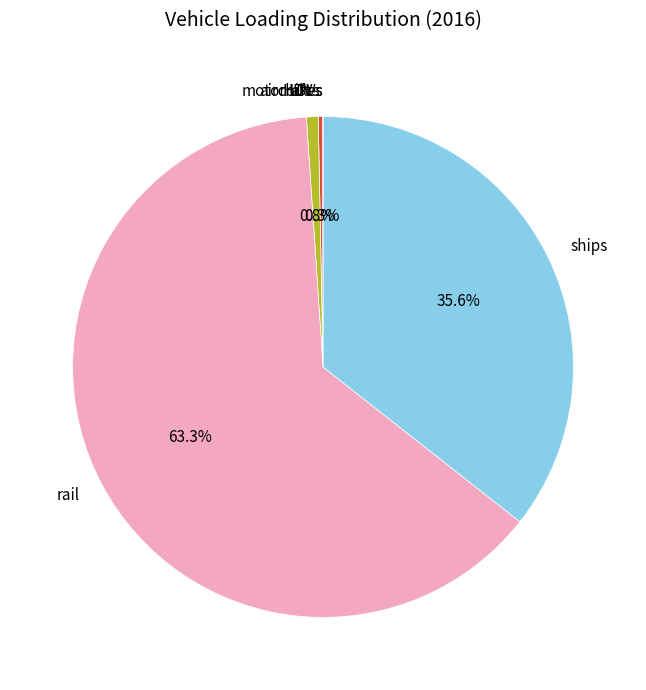

Is it true that ships is 24% of the pie?

False